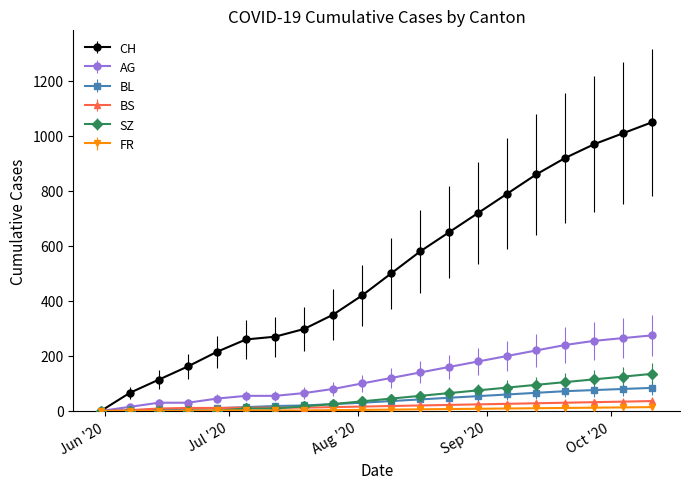

At how many categories does at least one series exceed 771?

6